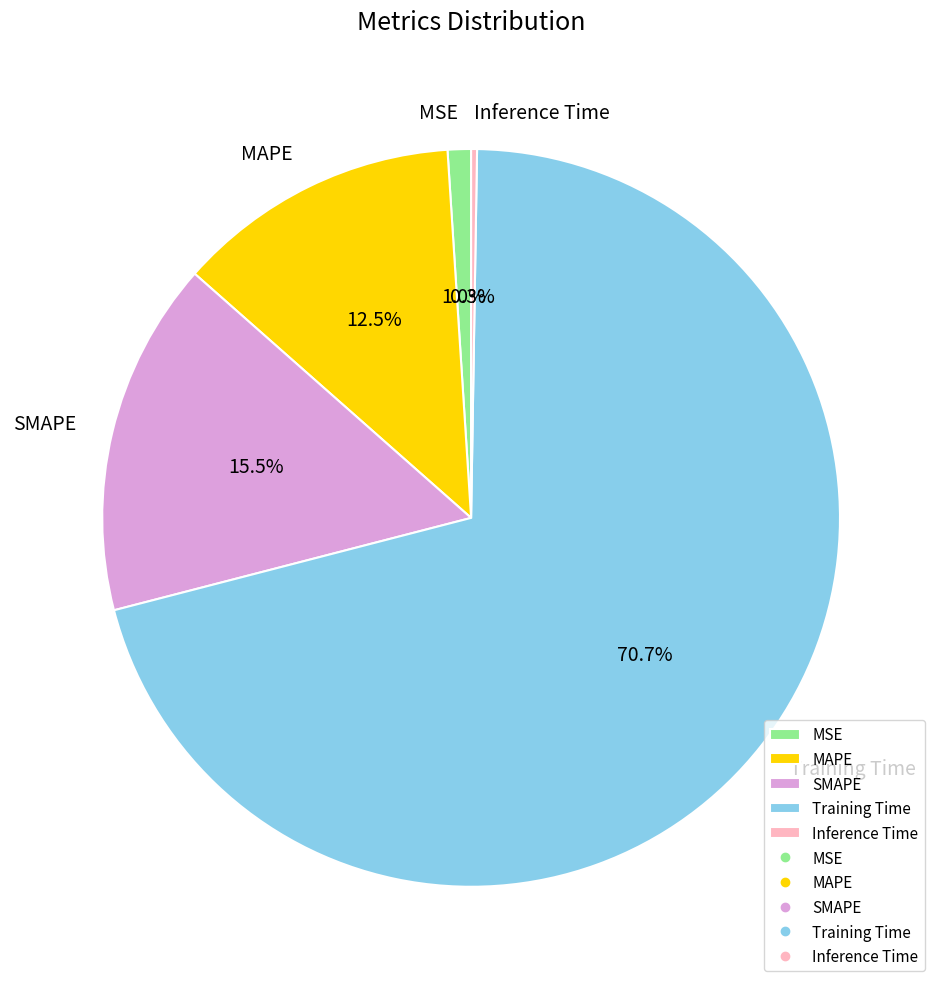

Do MAPE and Training Time together represent more than half of the pie?

Yes